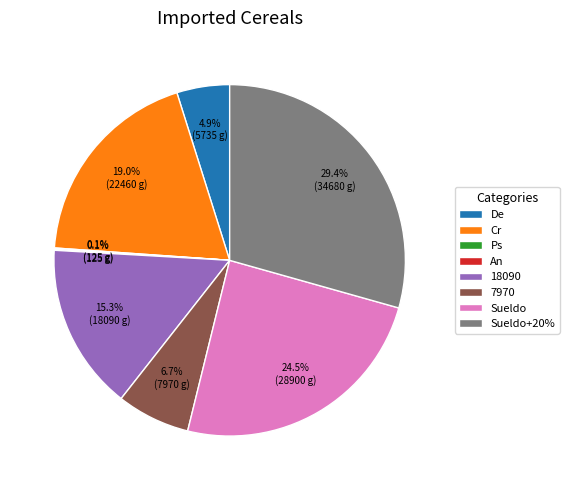

What portion of the pie excludes Sueldo?

75.5%